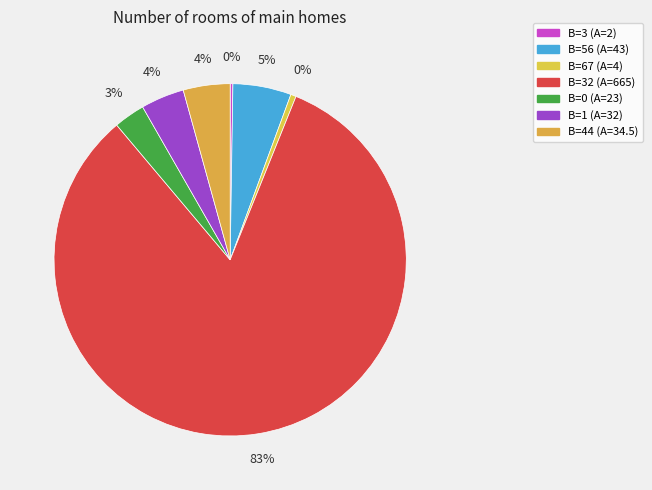

How many segments does this pie chart have?

7